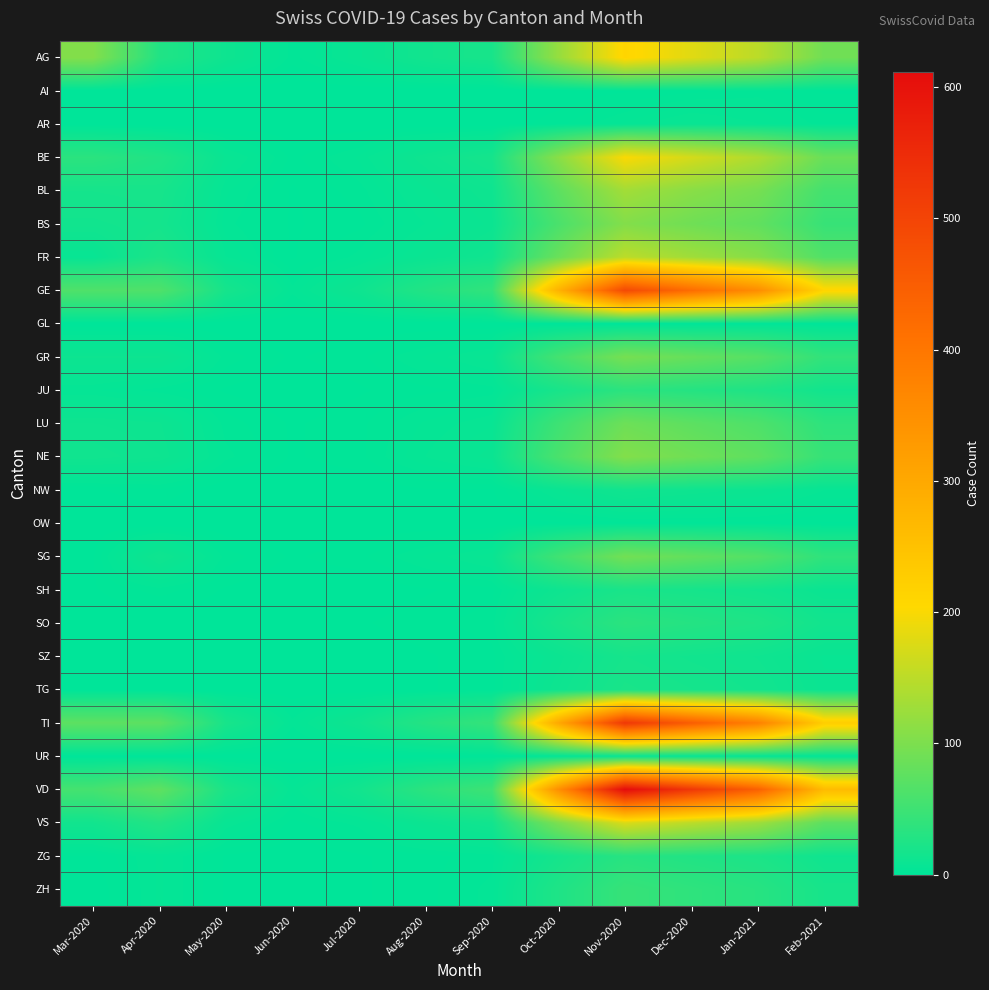

What is the difference between the highest and lowest values at Nov-2020?

612